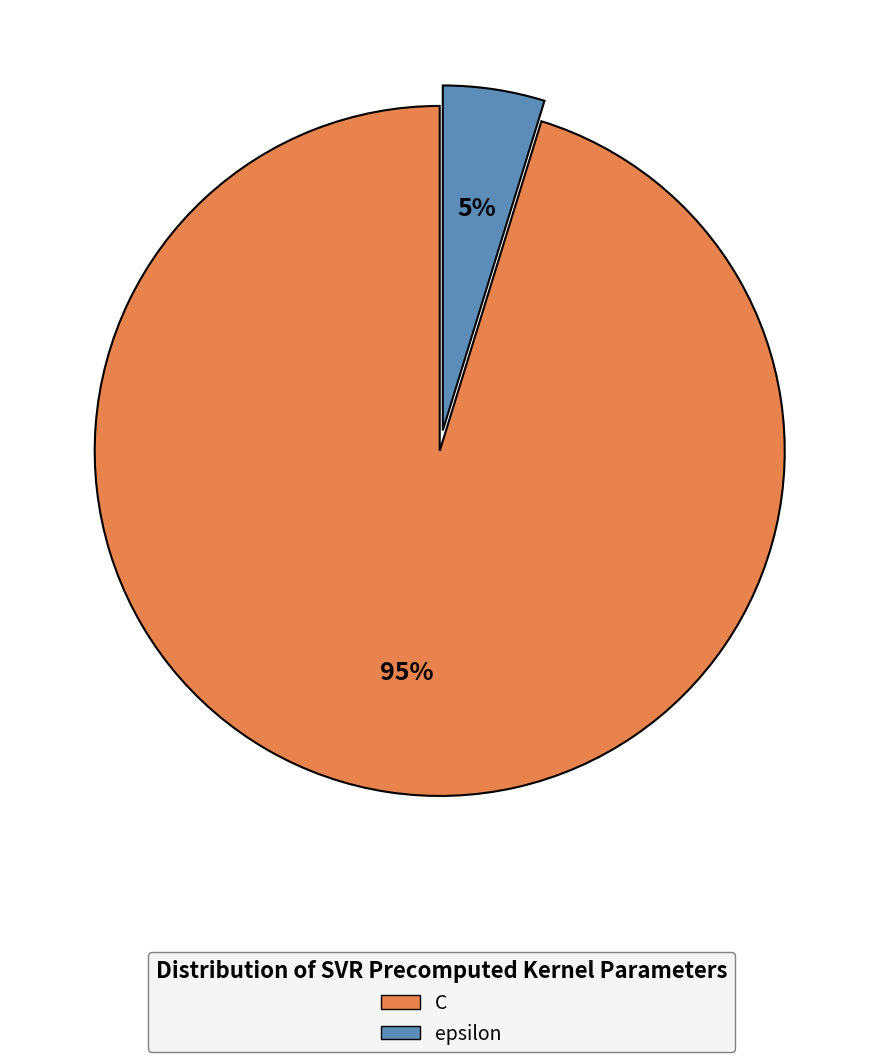

Is the sum of epsilon and C greater than half?

Yes